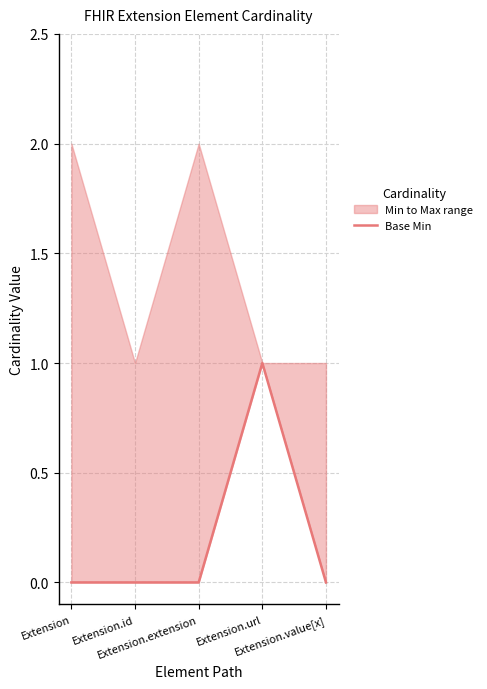

At which category does the chart reach its minimum across all series?

Extension